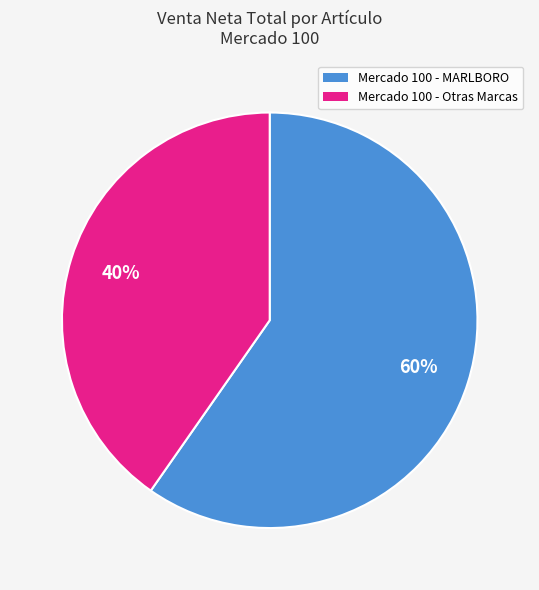

Is there a majority slice in this chart?

Yes